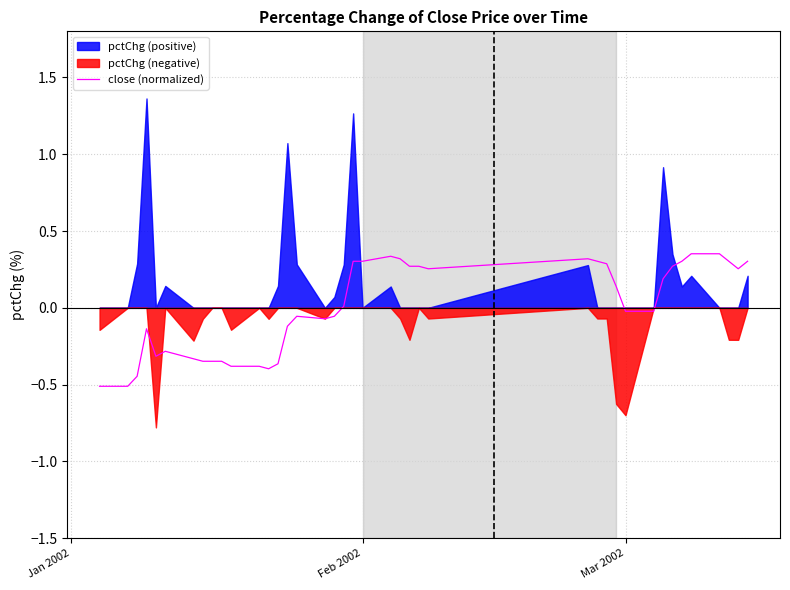

What is the lowest value of the close (normalized) series?

-0.5